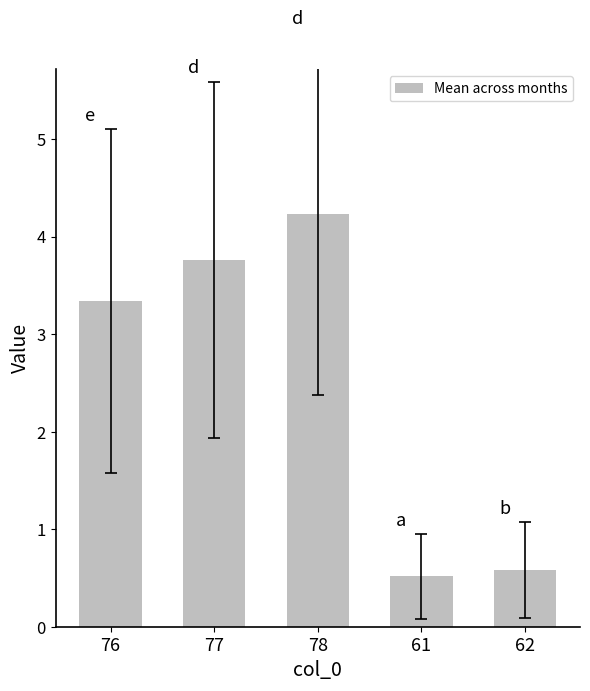

List the labels in order of value, smallest first.

61, 62, 76, 77, 78